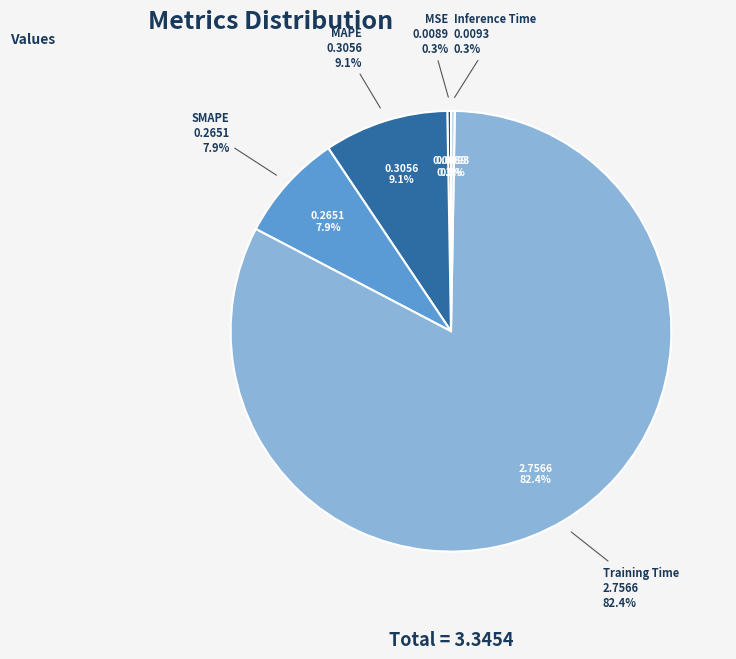

True or false: Inference Time accounts for 7% of the total.

False